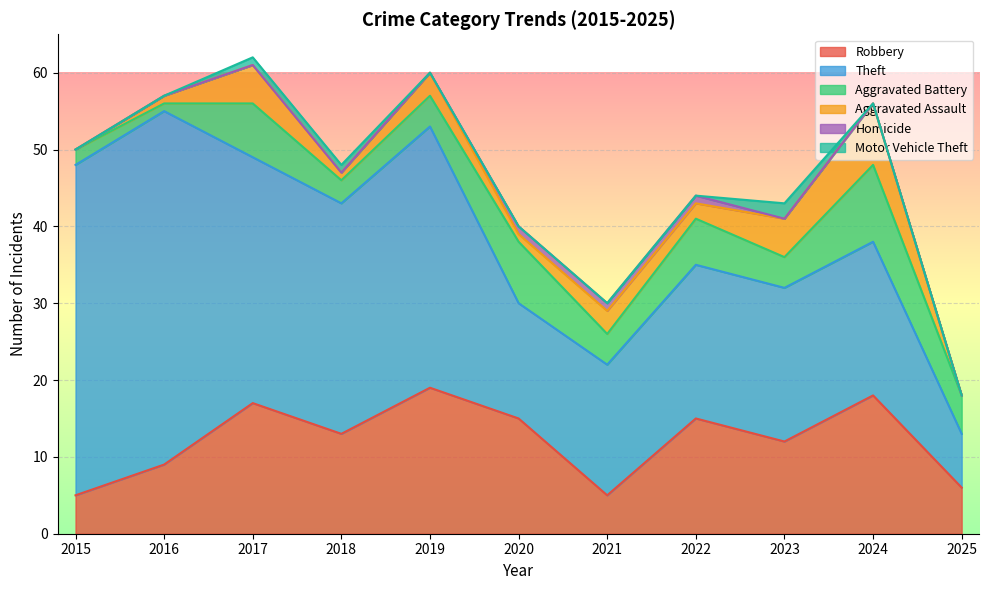

Reading left to right, list all the values displayed in this chart.

Robbery: 2015=5	2016=9	2017=17	2018=13	2019=19	2020=15	2021=5	2022=15	2023=12	2024=18	2025=6
Theft: 2015=43	2016=46	2017=32	2018=30	2019=34	2020=15	2021=17	2022=20	2023=20	2024=20	2025=7
Aggravated Battery: 2015=2	2016=1	2017=7	2018=3	2019=4	2020=8	2021=4	2022=6	2023=4	2024=10	2025=5
Aggravated Assault: 2015=0	2016=1	2017=5	2018=1	2019=3	2020=1	2021=3	2022=2	2023=5	2024=8	2025=0
Homicide: 2015=0	2016=0	2017=0	2018=0	2019=0	2020=1	2021=1	2022=1	2023=0	2024=0	2025=0
Motor Vehicle Theft: 2015=0	2016=0	2017=1	2018=1	2019=0	2020=0	2021=0	2022=0	2023=2	2024=0	2025=0